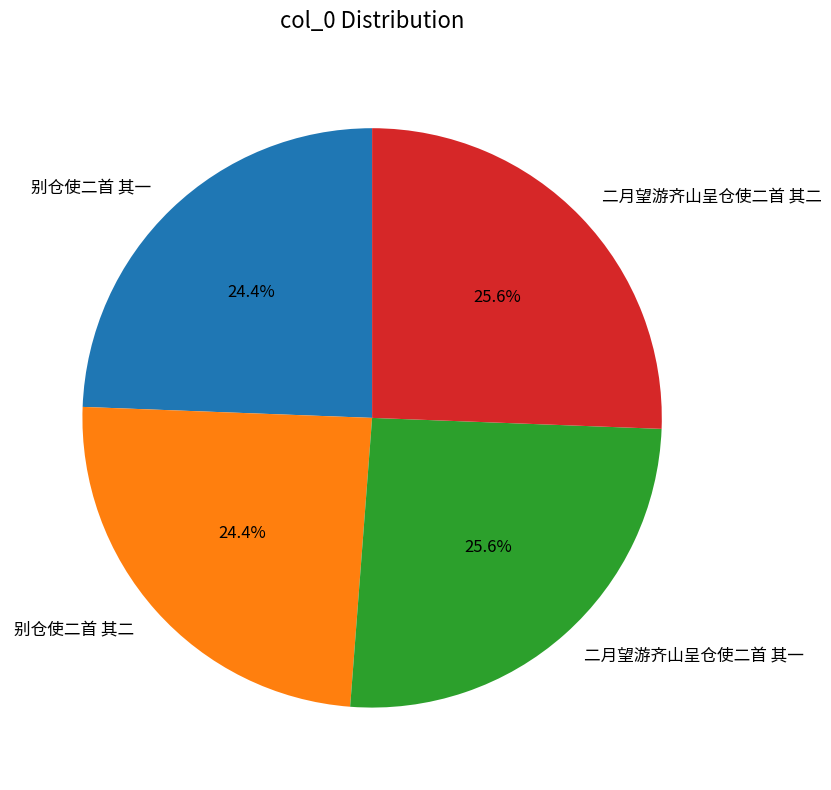

Is it true that 别仓使二首 其一 is 16% of the pie?

False